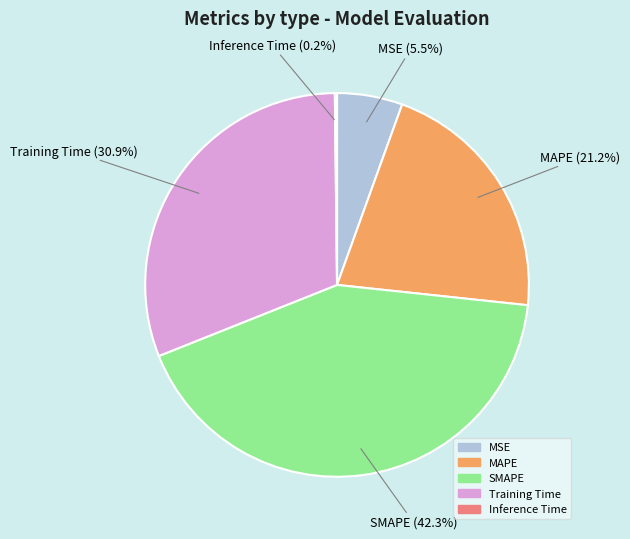

What is the largest slice in the pie chart?

SMAPE